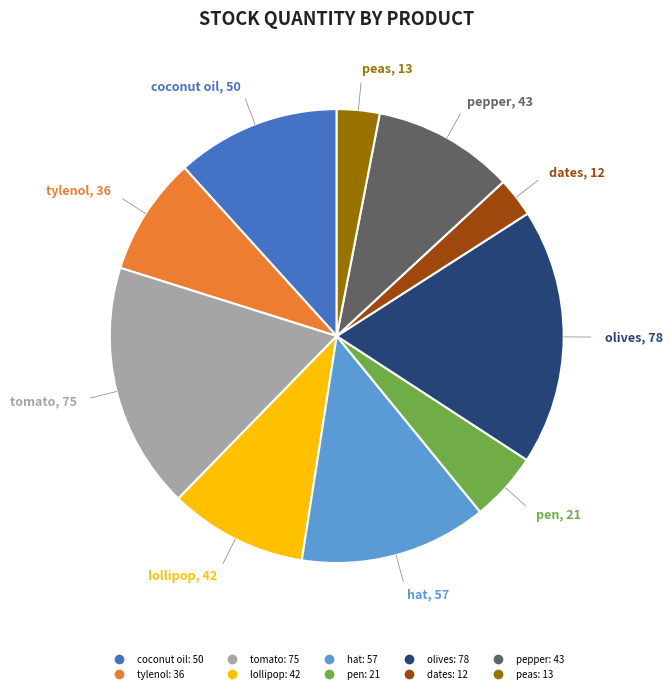

Is olives the majority of the pie?

No